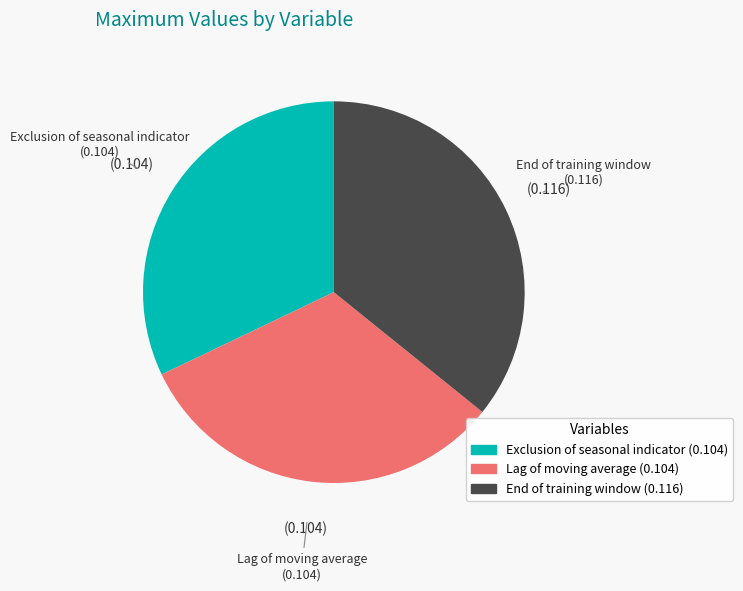

How many segments does this pie chart have?

3